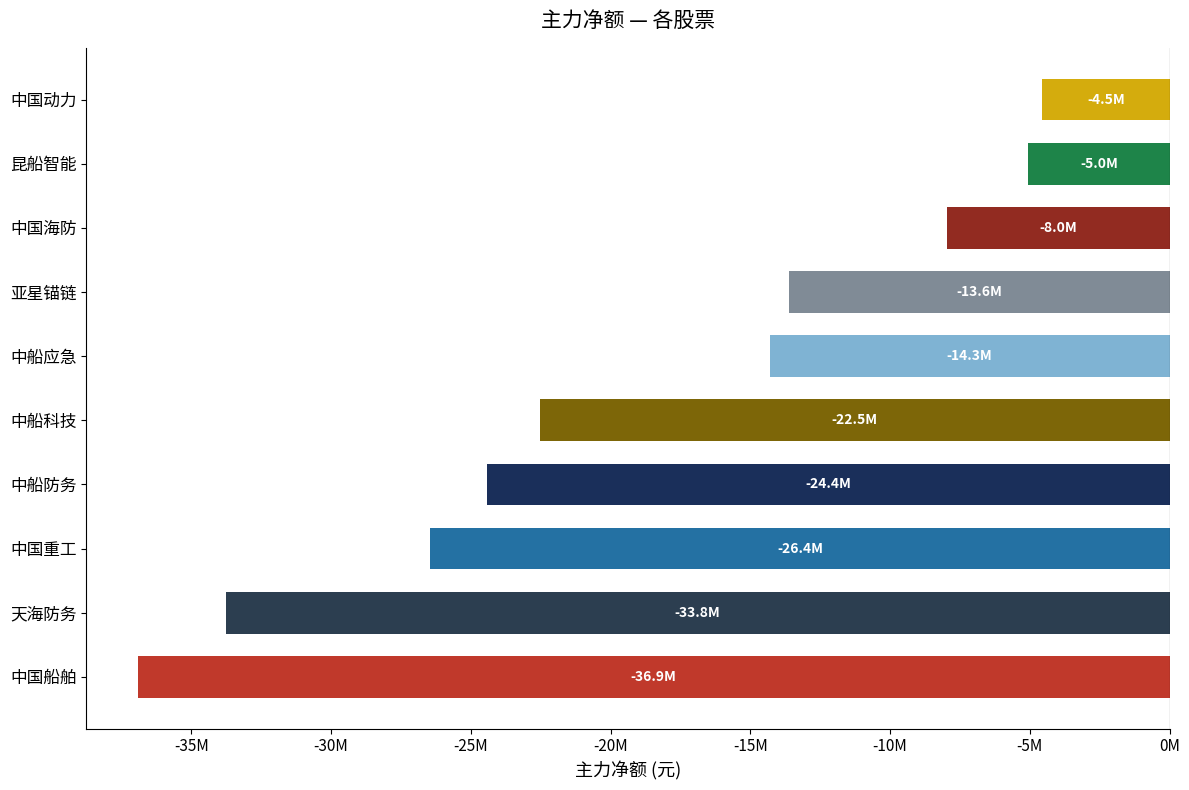

What is the smallest value displayed?

-36912954